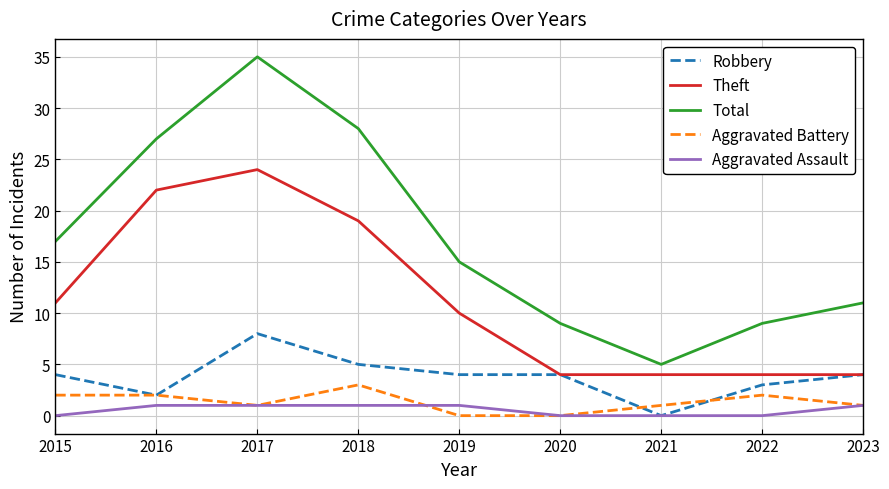

What is the highest value of the Aggravated Battery series?

3